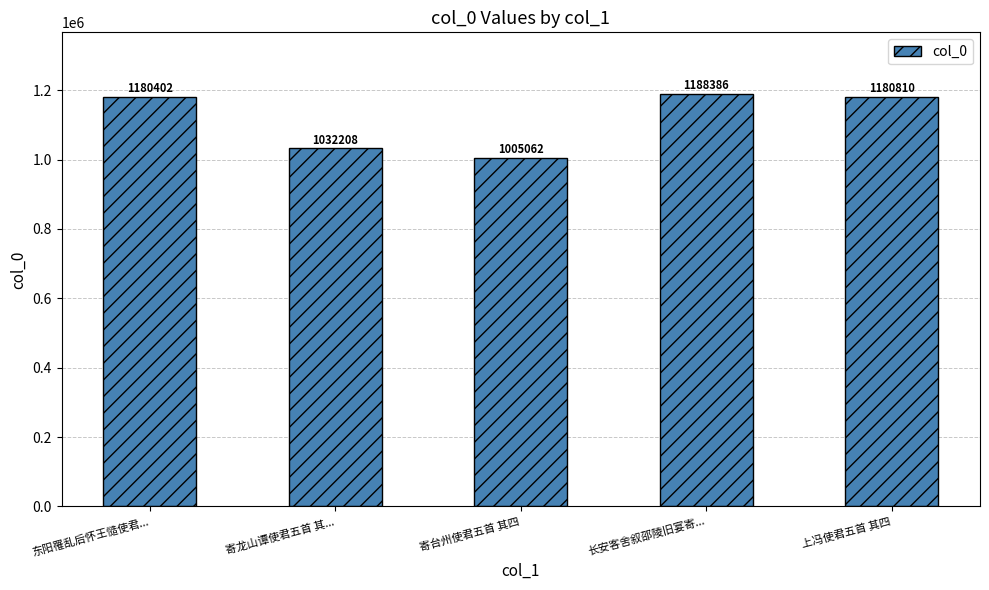

Does the chart contain stacked bars?

No